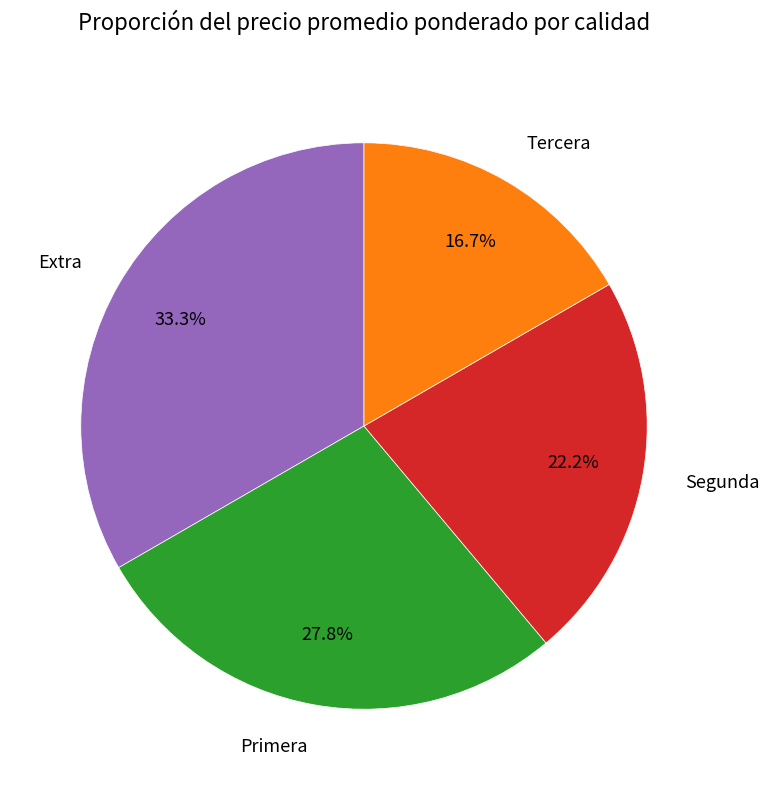

What percentage do Segunda and Tercera together represent?

38.9%